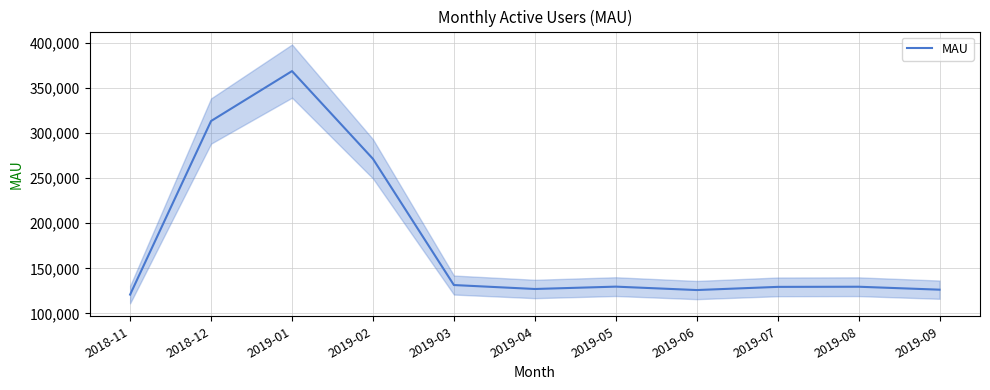

Which label corresponds to the largest value in the chart?

2019-01